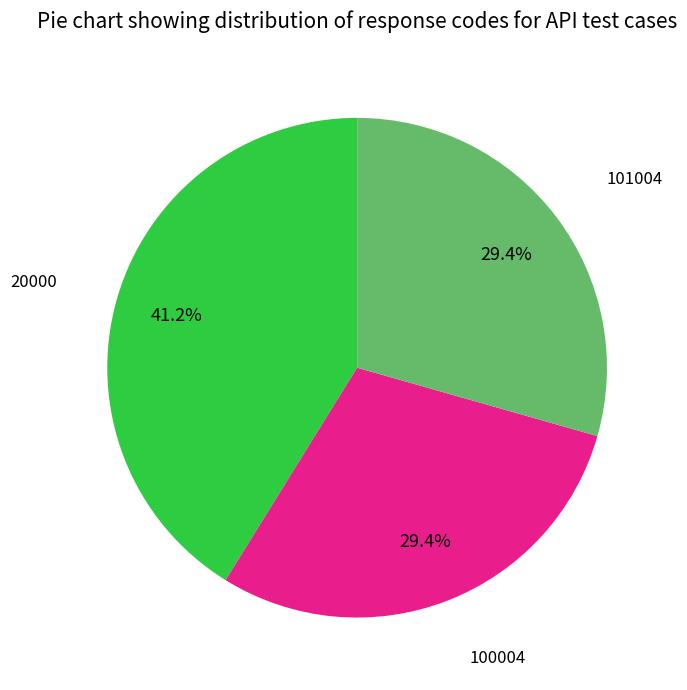

Is there a majority slice in this chart?

No